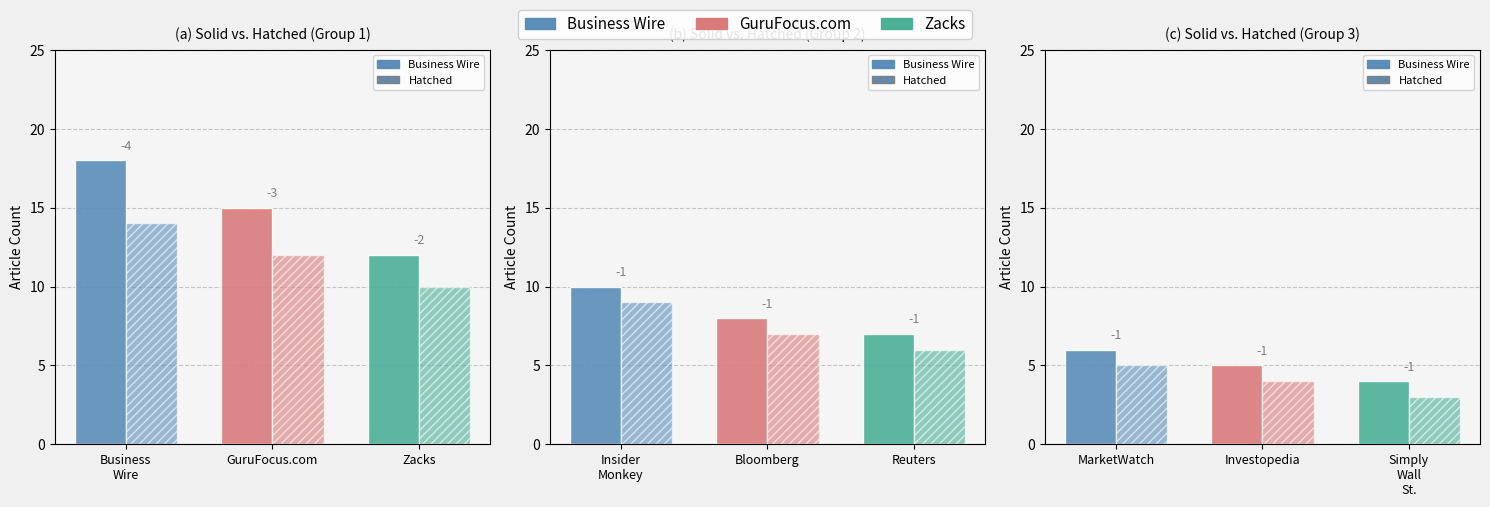

List the series in order of their overall mean, lowest first.

Hatched Count, Solid Count